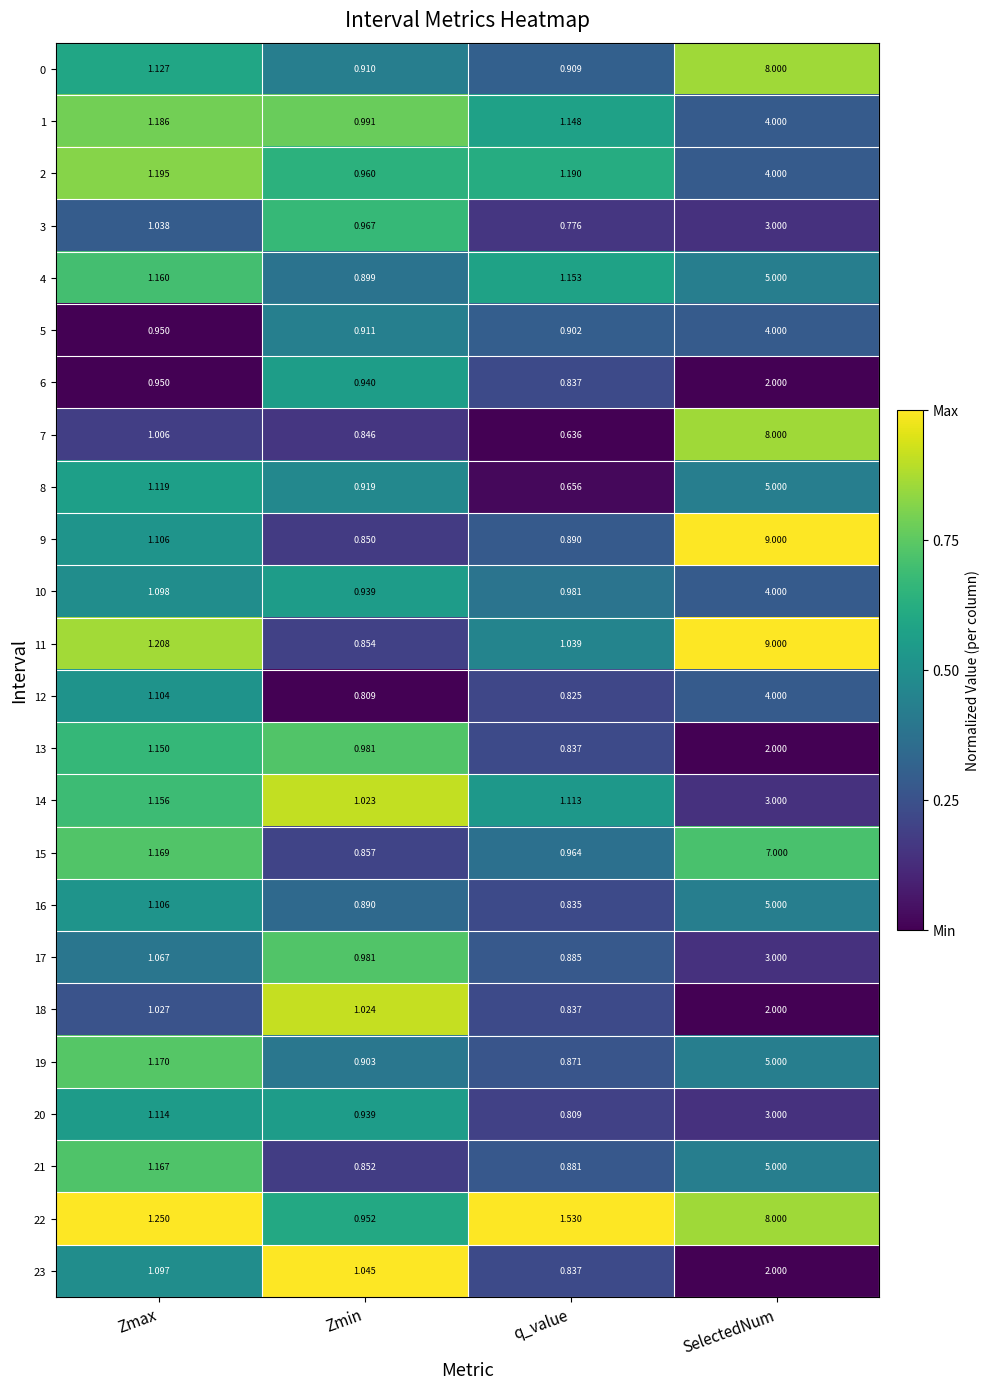

At which label is 21 closest to 2?

Zmax